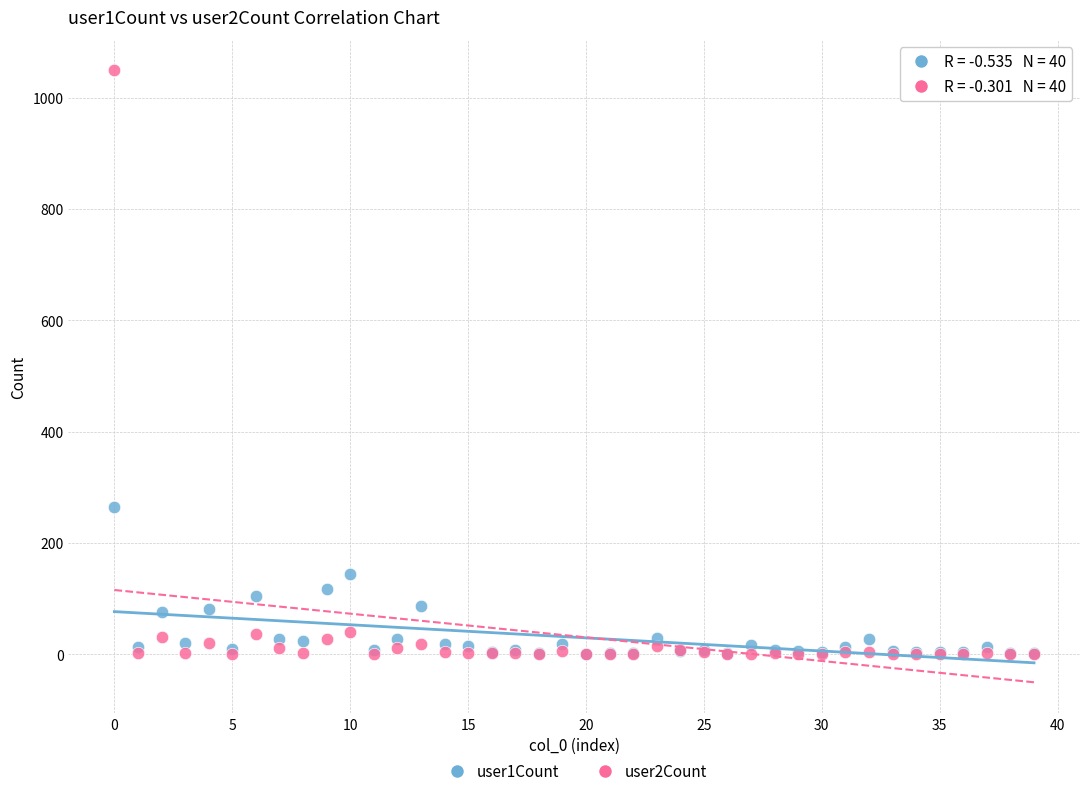

Across all series, what Y value is closest to 524?

264